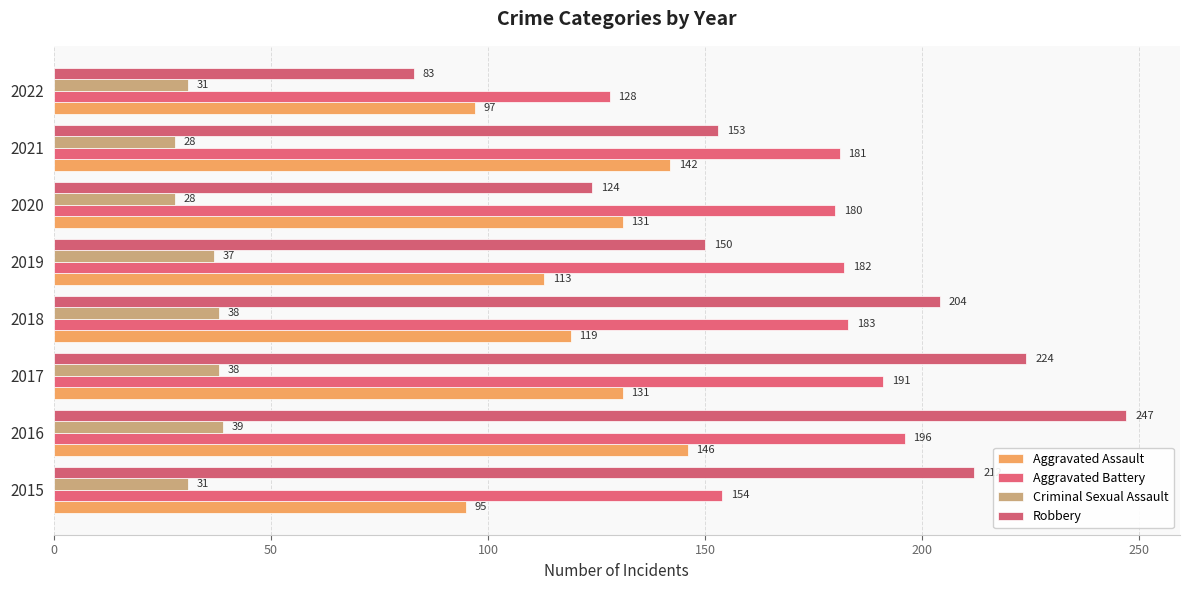

What is the difference between the maximum and minimum values in the Criminal Sexual Assault series?

11